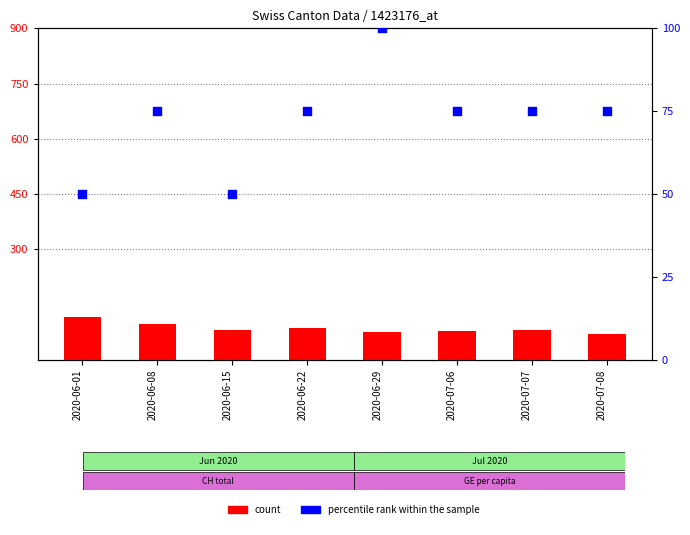

Which series has the largest total across all categories?

count